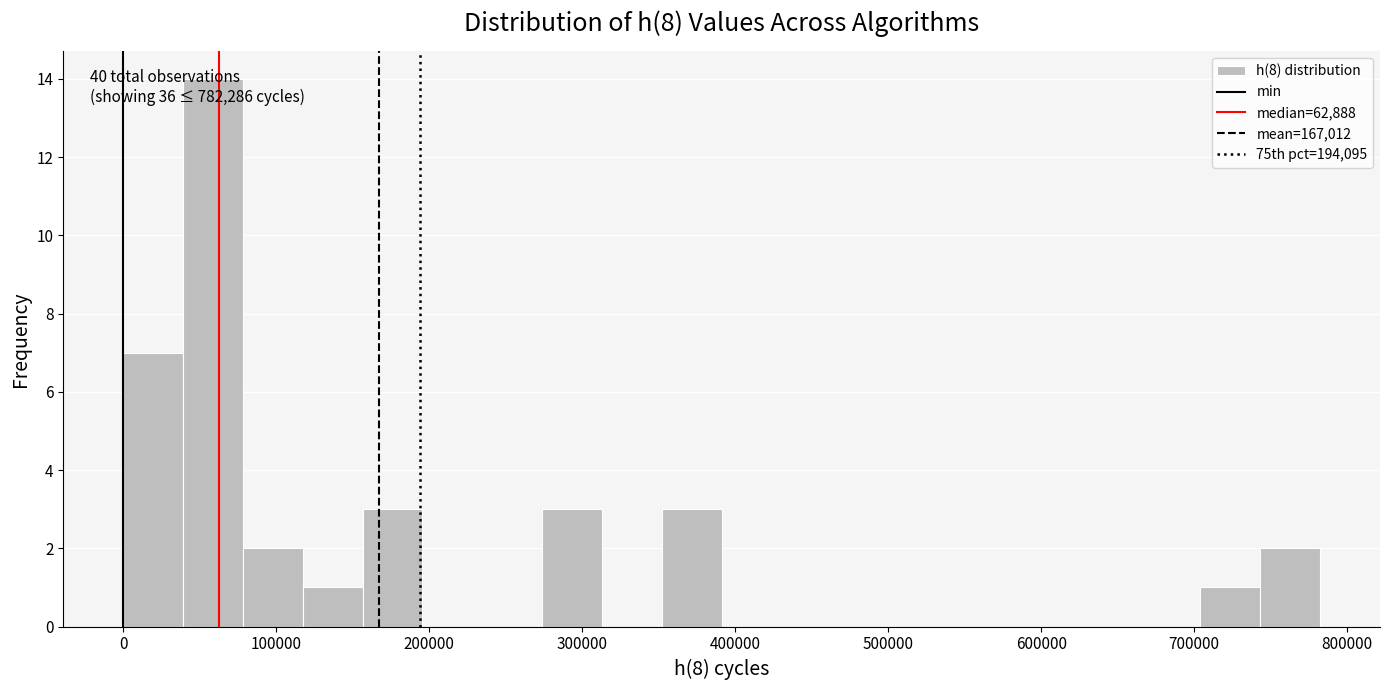

Around what value on the x-axis is the tallest bar? Give the approximate position of its centre, as read against the axis.

60000